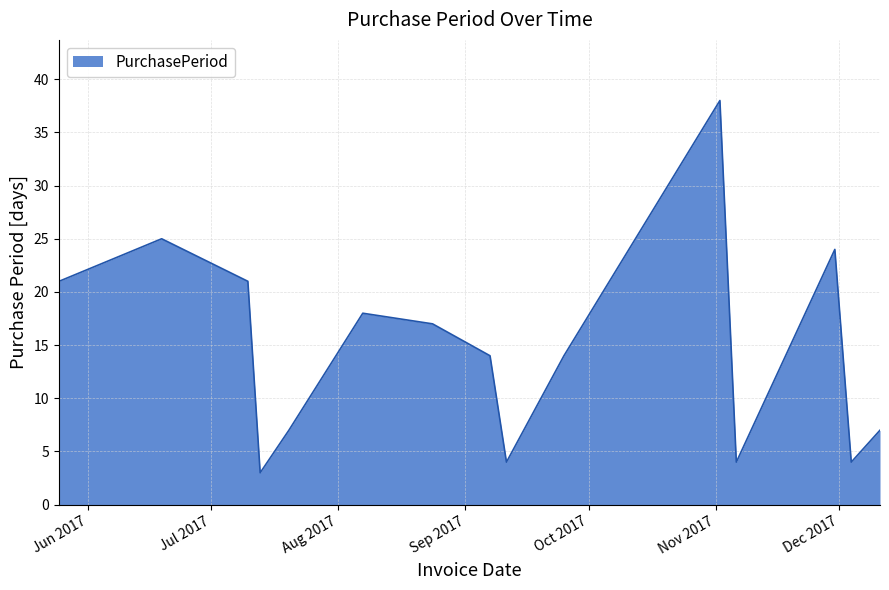

What is the difference between the maximum and minimum values?

35